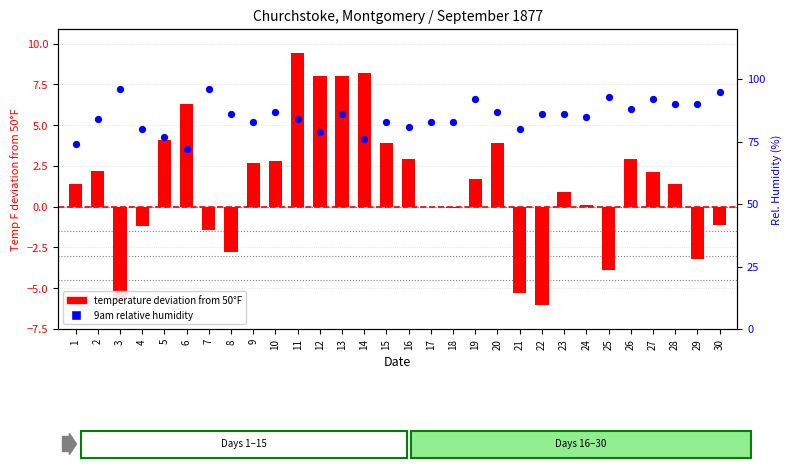

Which series has the largest total across all categories?

9am Relative Humidity (%)